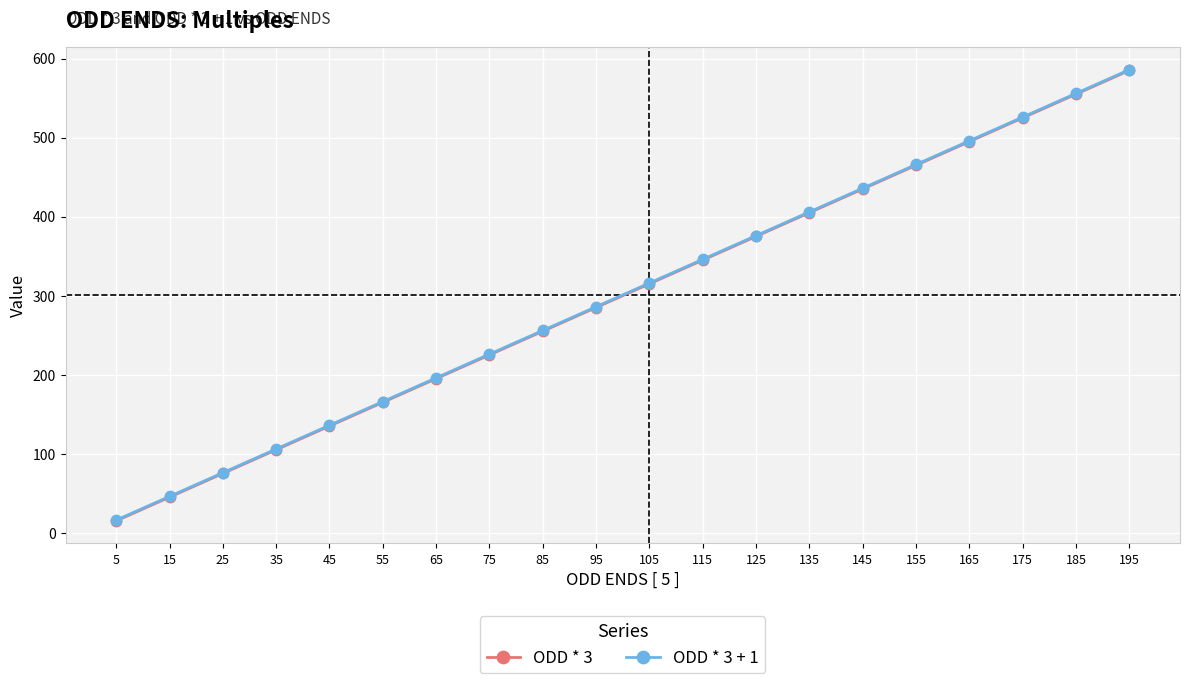

At how many categories does at least one series exceed 218?

13